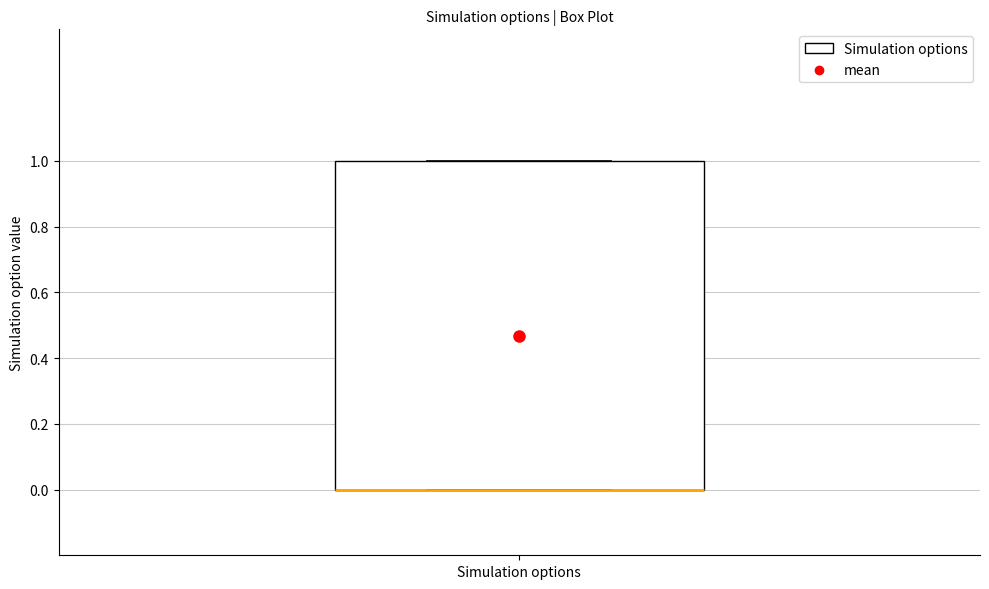

Read this box plot against the y-axis: the position of the median line, the range covered by the box, and the ends of both whiskers. The values are not printed on the chart, so give them approximately, as read against the axis.

median 0 (drawn on the box's lower edge), box 0 to 1, whiskers 0 to 1